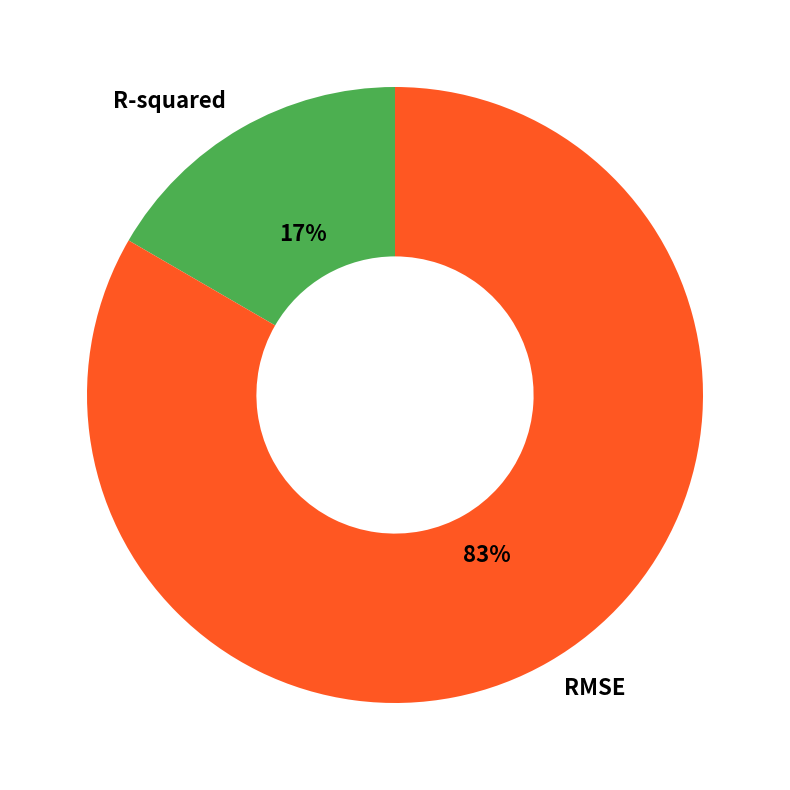

Is the sum of RMSE and R-squared greater than half?

Yes